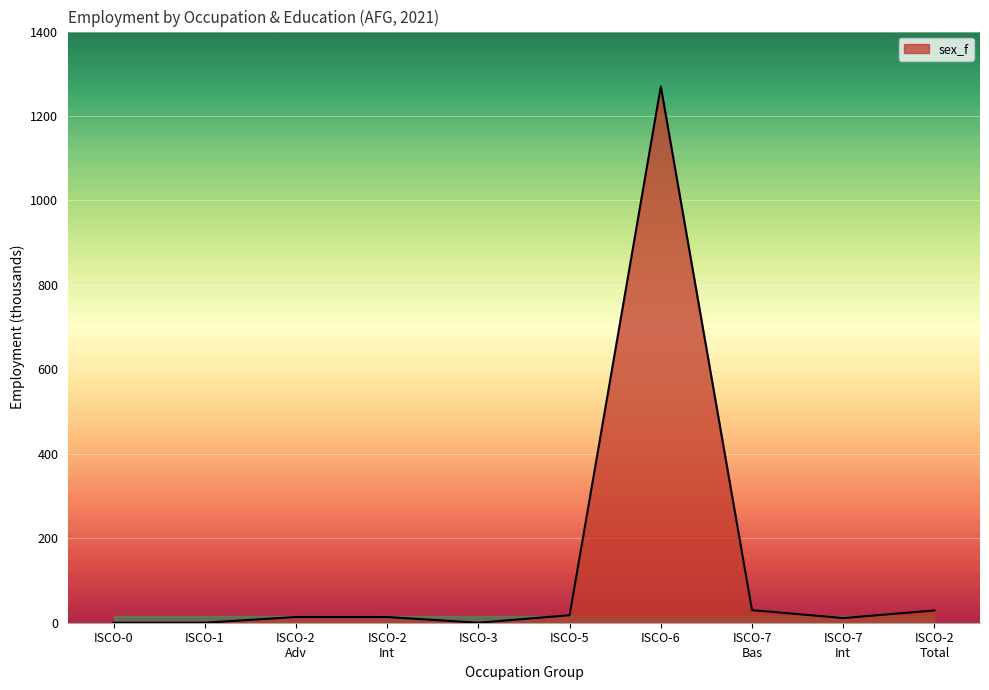

At which category does the chart reach its peak across all series?

ISCO-6